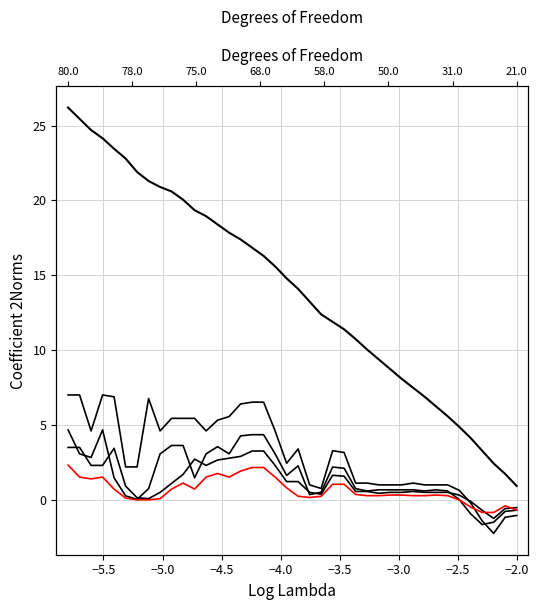

The high series shows 7.2 at 18. True or false?

False